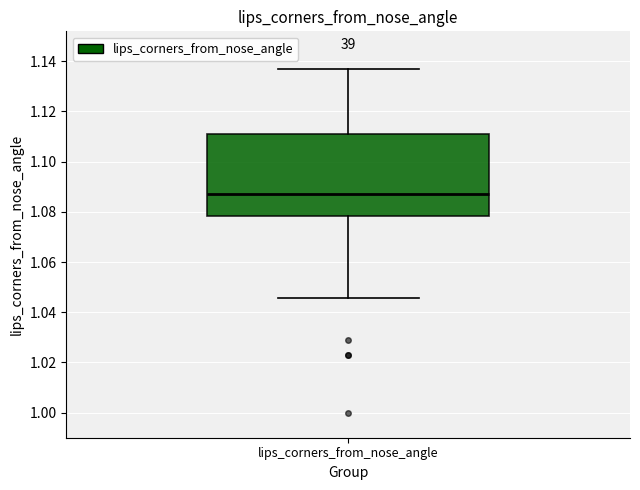

Transcribe this box plot: give where the median line is, the range the box spans, and where the two whiskers end, as read against the y-axis. The values are not printed on the chart, so give them approximately, as read against the axis.

median 1.086, box 1.078 to 1.112, whiskers 1.046 to 1.136